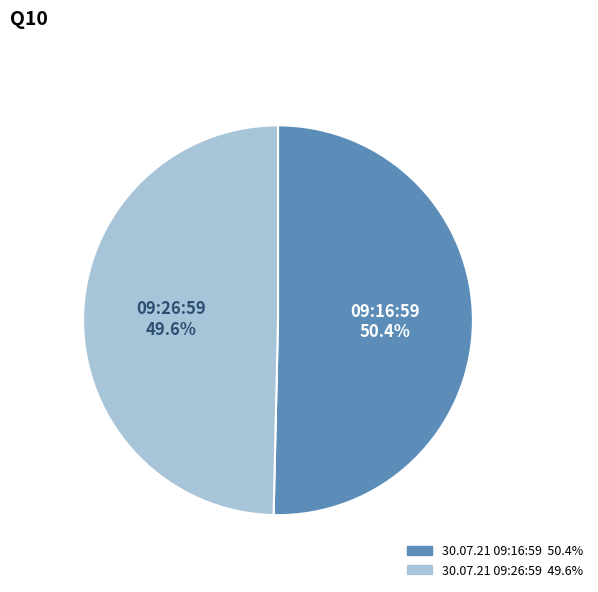

True or false: 30.07.21 09:26:59 accounts for 42% of the total.

False